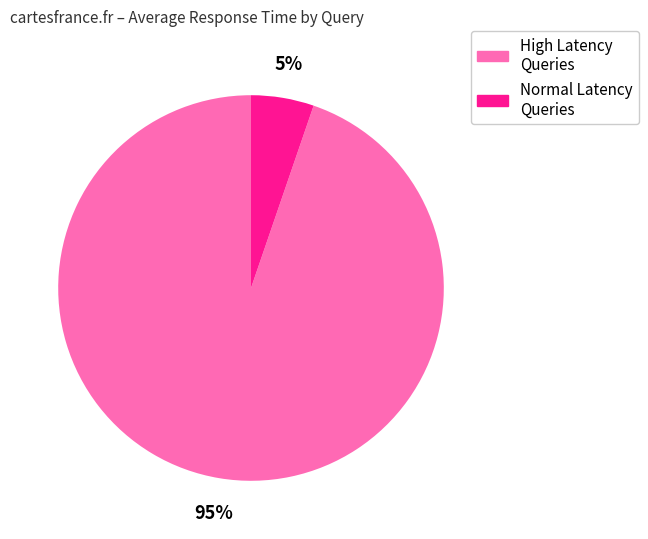

Is there any slice that represents more than half of the pie?

Yes